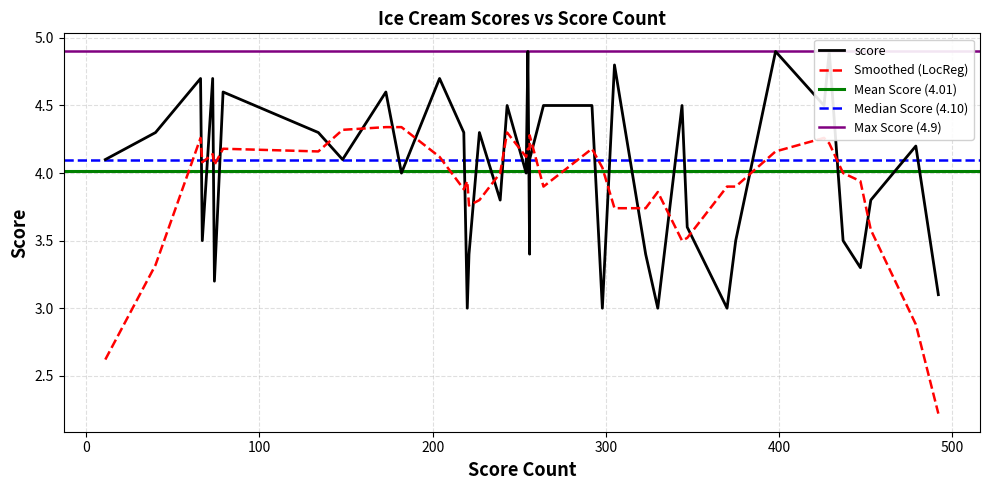

True or false: the data shows 4.0 at 36.

True